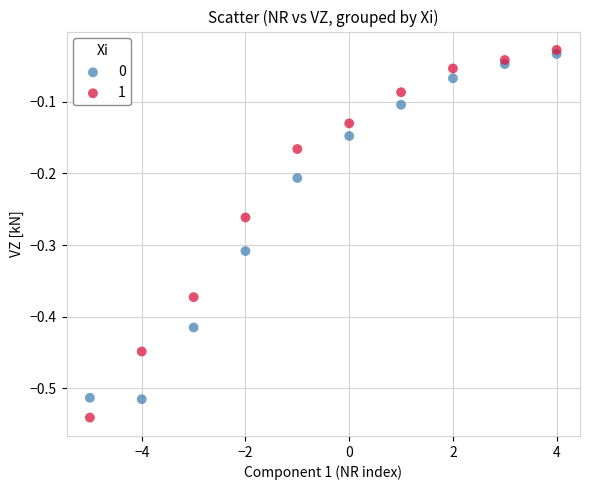

Which series contains the highest Y value?

1